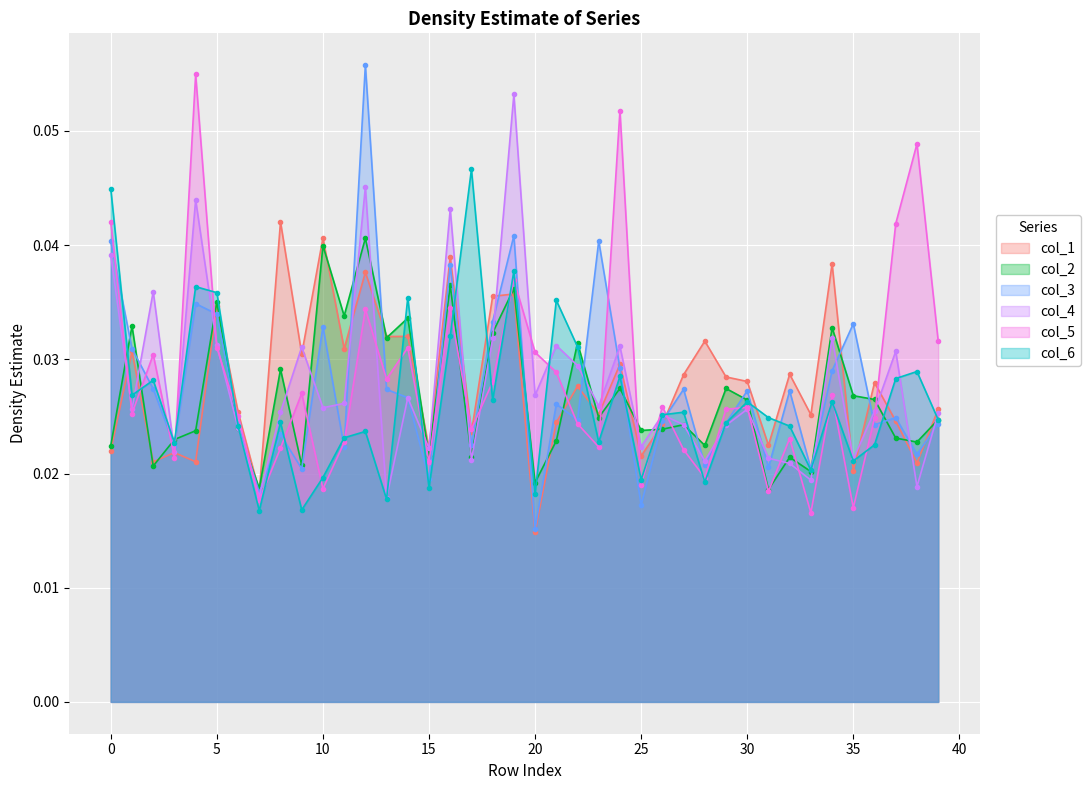

How many intersections are there between col_6 and col_4?

16